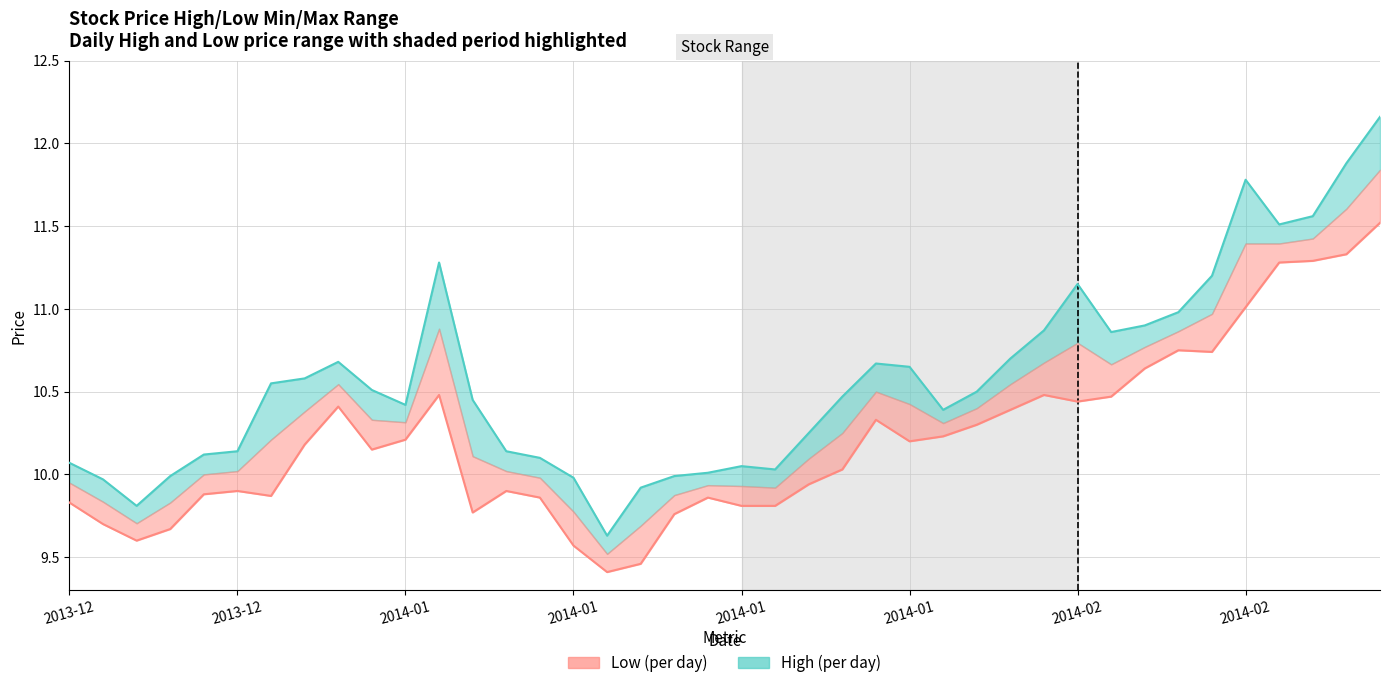

What is the difference between the maximum and minimum values in the High series?

2.5